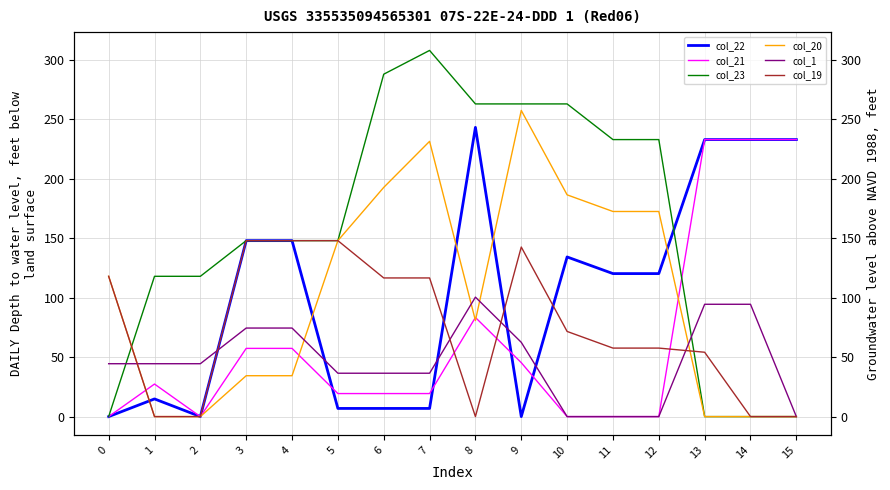

The col_1 series shows 110.0 at 4. True or false?

False